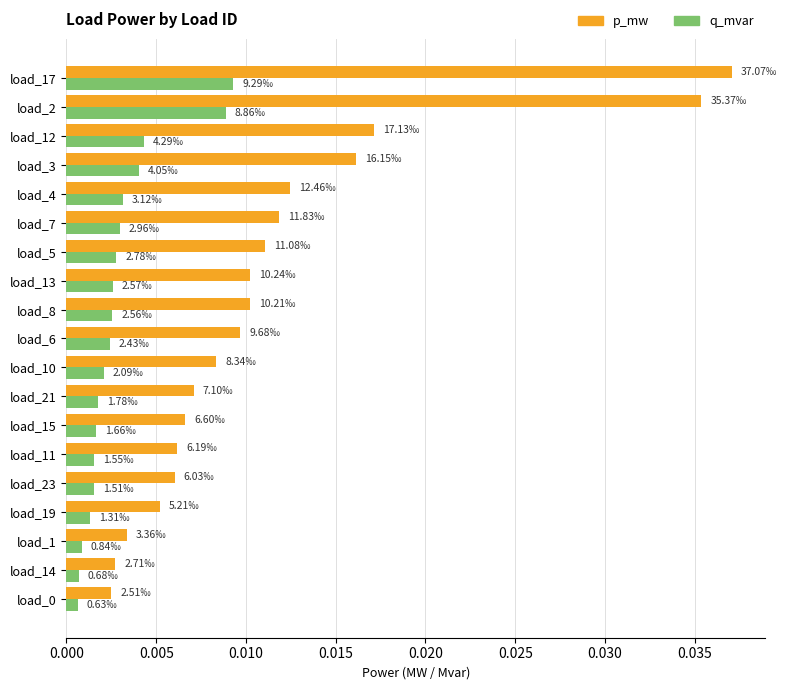

Which series has the largest total across all categories?

p_mw